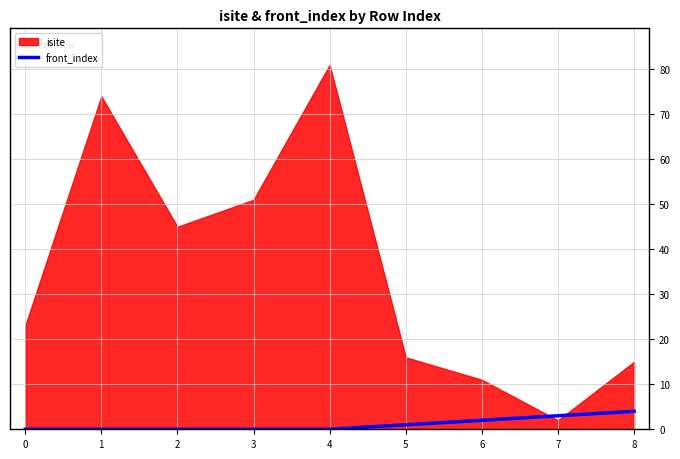

True or false: the data shows 3 at 2.

False